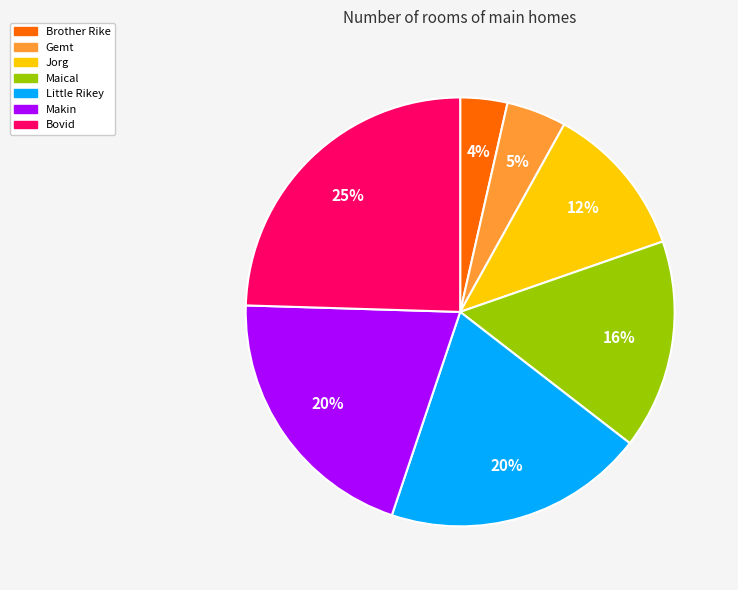

To the nearest percent, what is the difference between the largest and smallest slice percentages?

21%